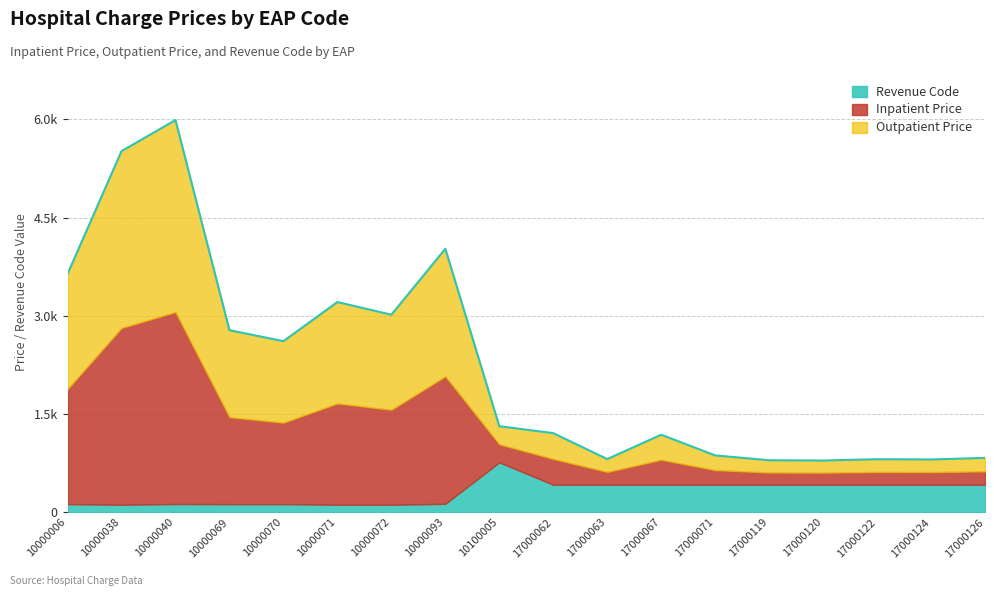

At which category does the chart reach its peak across all series?

10000040